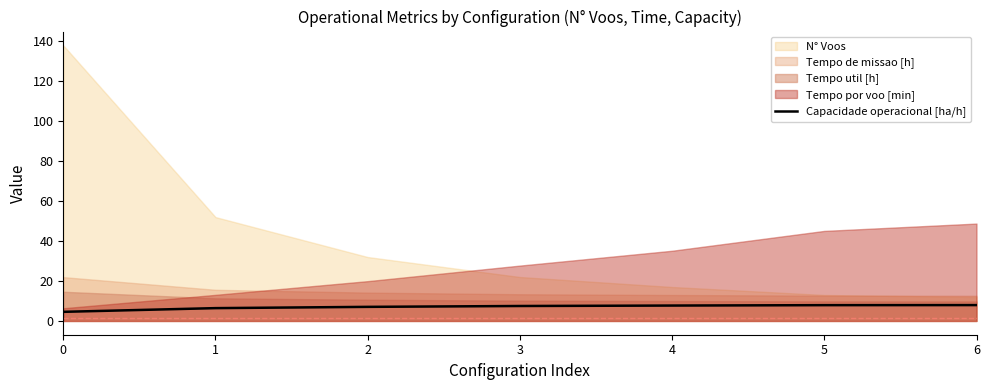

Is it true that Capacidade operacional [ha/h] equals 7.7 at 4?

True